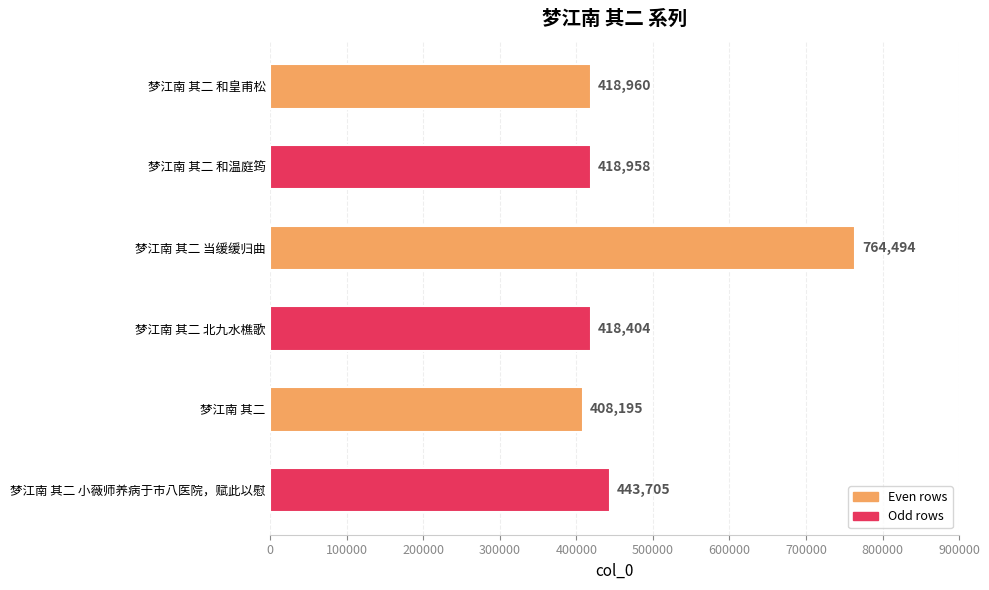

Reading bottom to top, list all the values displayed in this chart.

梦江南 其二 小薇师养病于市八医院，赋此以慰=443705	梦江南 其二=408195	梦江南 其二 北九水樵歌=418404	梦江南 其二 当缓缓归曲=764494	梦江南 其二 和温庭筠=418958	梦江南 其二 和皇甫松=418960